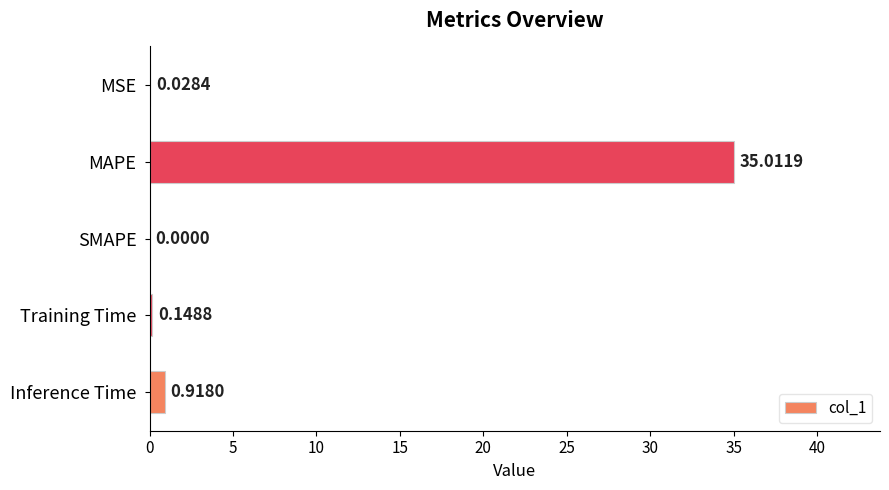

At which label is the value closest to 17?

Inference Time